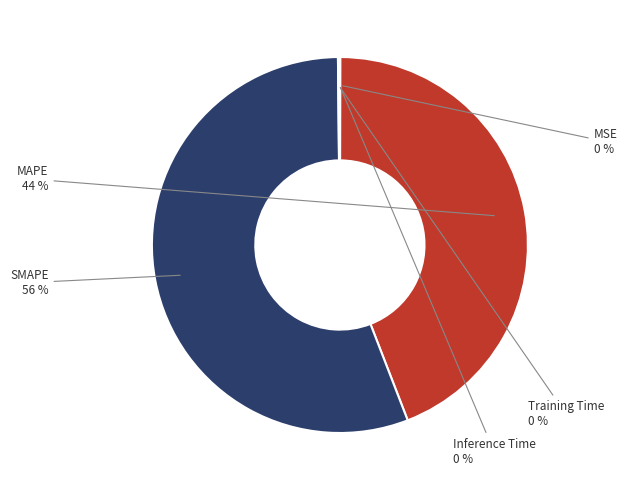

What percentage is the SMAPE slice, to the nearest percent?

56%